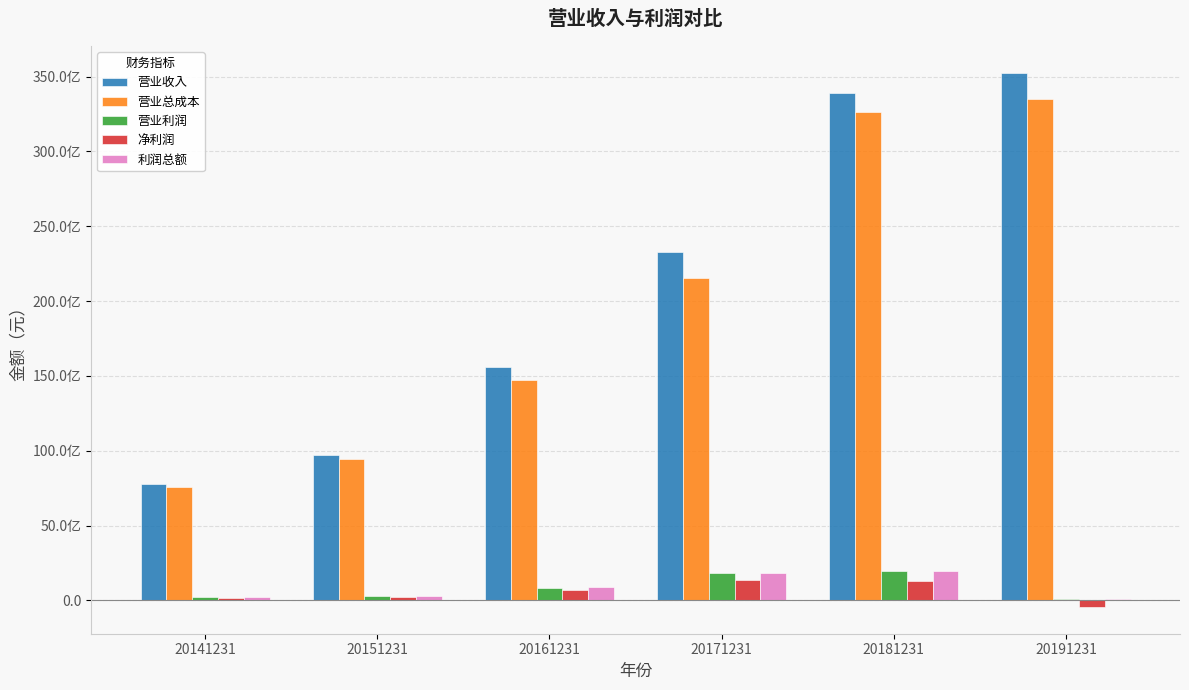

What are all the series names shown in the legend?

营业收入, 营业总成本, 营业利润, 净利润, 利润总额